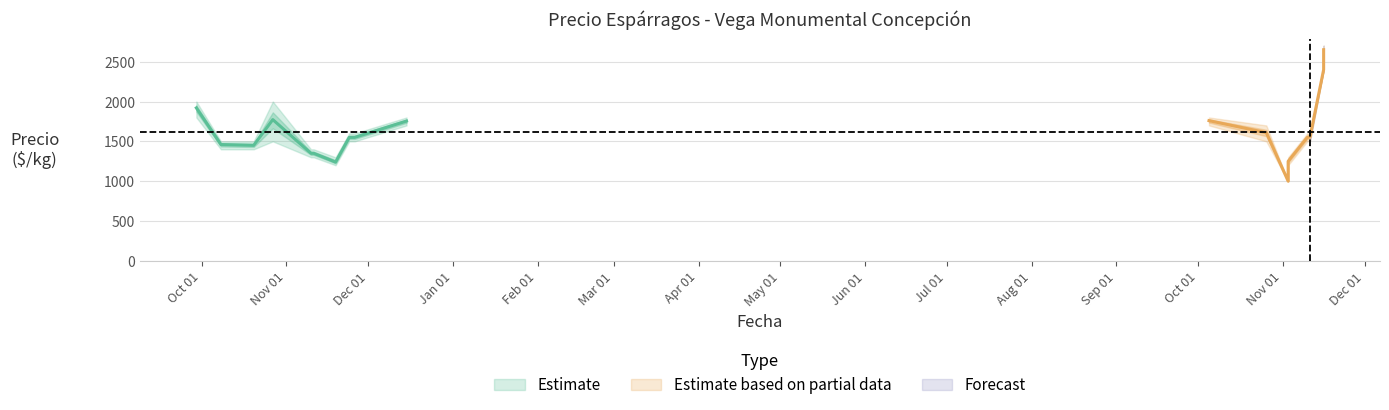

What is the value of the Precio minimo point at the 1st from the left?

1800